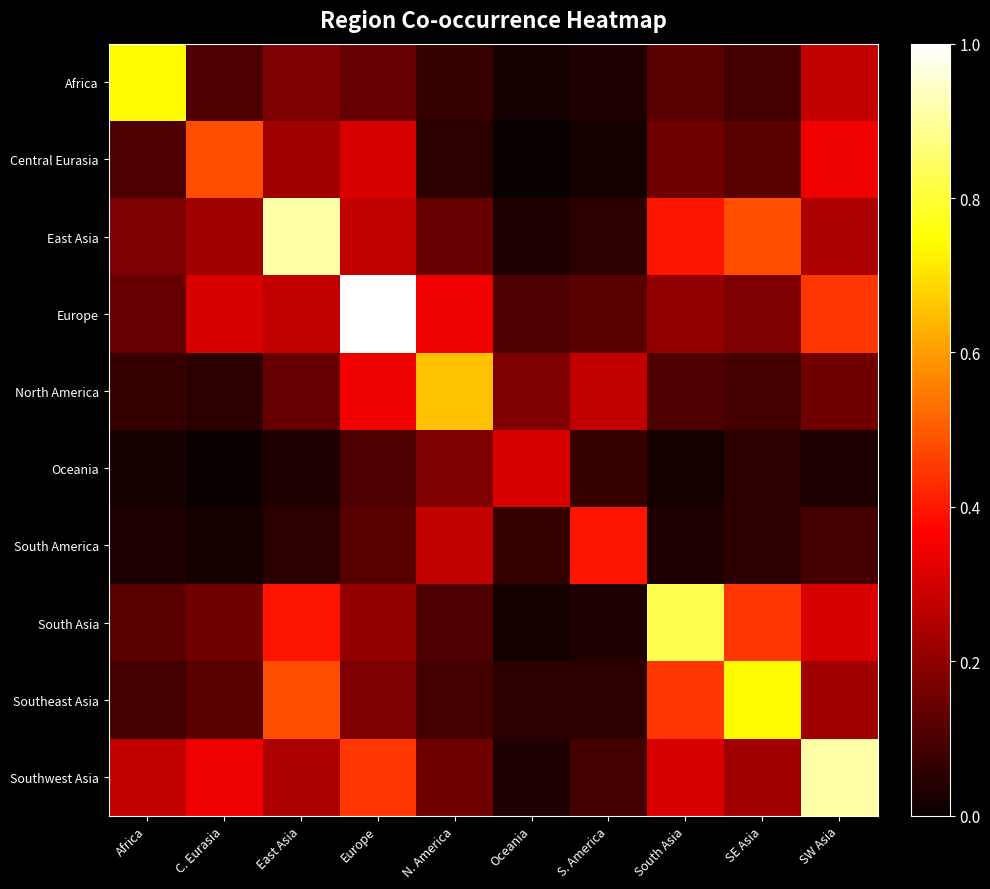

Reading right to left, extract all data points from this chart.

Africa: SW Asia=0.3	SE Asia=0.1	South Asia=0.1	S. America=0.0	Oceania=0.0	N. America=0.1	Europe=0.1	East Asia=0.2	C. Eurasia=0.1	Africa=0.7
Central Eurasia: SW Asia=0.3	SE Asia=0.1	South Asia=0.2	S. America=0.0	Oceania=0.0	N. America=0.1	Europe=0.3	East Asia=0.2	C. Eurasia=0.5	Africa=0.1
East Asia: SW Asia=0.2	SE Asia=0.5	South Asia=0.4	S. America=0.1	Oceania=0.0	N. America=0.1	Europe=0.3	East Asia=0.9	C. Eurasia=0.2	Africa=0.2
Europe: SW Asia=0.4	SE Asia=0.2	South Asia=0.2	S. America=0.1	Oceania=0.1	N. America=0.3	Europe=1.0	East Asia=0.3	C. Eurasia=0.3	Africa=0.1
North America: SW Asia=0.2	SE Asia=0.1	South Asia=0.1	S. America=0.3	Oceania=0.2	N. America=0.7	Europe=0.3	East Asia=0.1	C. Eurasia=0.1	Africa=0.1
Oceania: SW Asia=0.0	SE Asia=0.1	South Asia=0.0	S. America=0.1	Oceania=0.3	N. America=0.2	Europe=0.1	East Asia=0.0	C. Eurasia=0.0	Africa=0.0
South America: SW Asia=0.1	SE Asia=0.1	South Asia=0.0	S. America=0.4	Oceania=0.1	N. America=0.3	Europe=0.1	East Asia=0.1	C. Eurasia=0.0	Africa=0.0
South Asia: SW Asia=0.3	SE Asia=0.4	South Asia=0.8	S. America=0.0	Oceania=0.0	N. America=0.1	Europe=0.2	East Asia=0.4	C. Eurasia=0.2	Africa=0.1
Southeast Asia: SW Asia=0.2	SE Asia=0.7	South Asia=0.4	S. America=0.1	Oceania=0.1	N. America=0.1	Europe=0.2	East Asia=0.5	C. Eurasia=0.1	Africa=0.1
Southwest Asia: SW Asia=0.9	SE Asia=0.2	South Asia=0.3	S. America=0.1	Oceania=0.0	N. America=0.2	Europe=0.4	East Asia=0.2	C. Eurasia=0.3	Africa=0.3